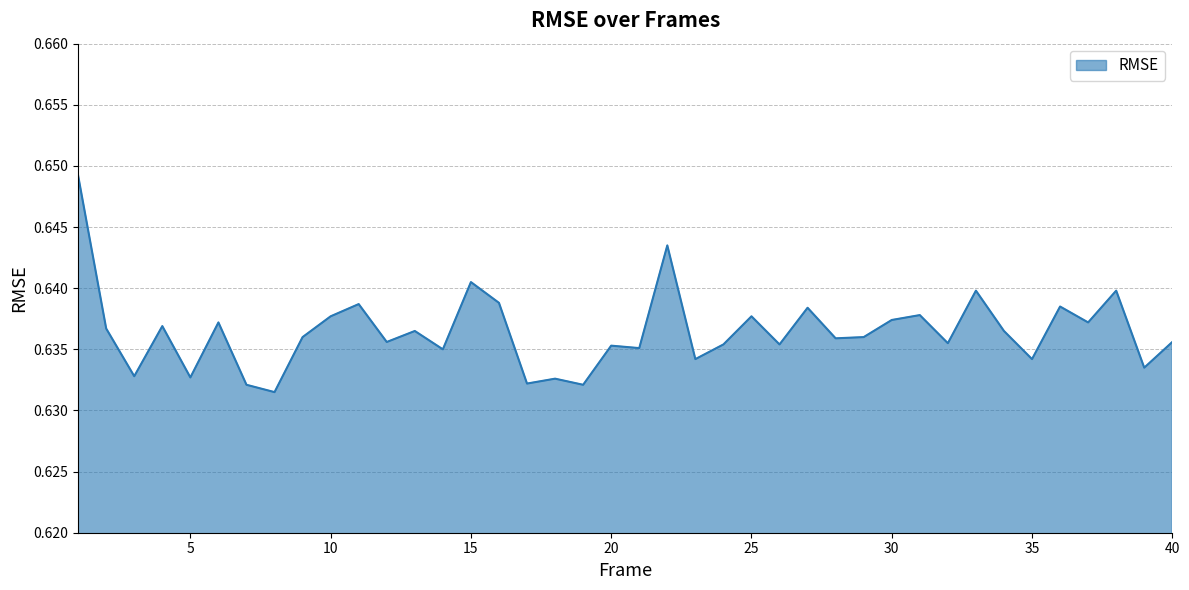

What is the sum of all values?

25.5